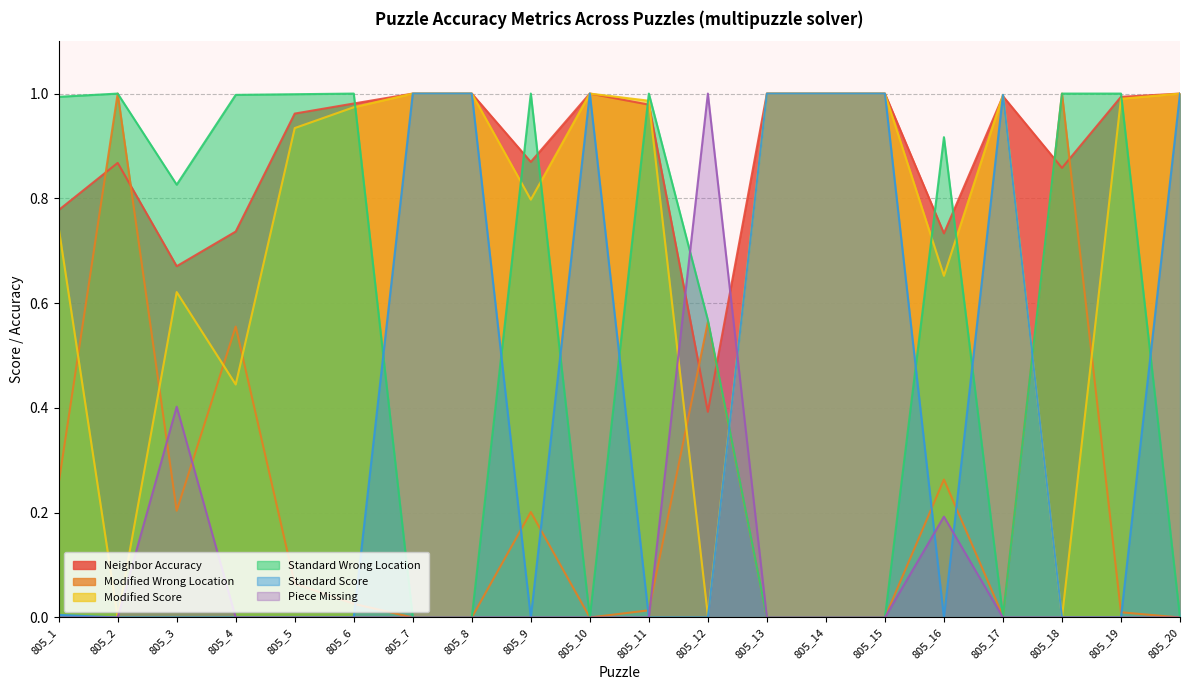

Which series has the largest range (max minus min)?

Modified Wrong Location